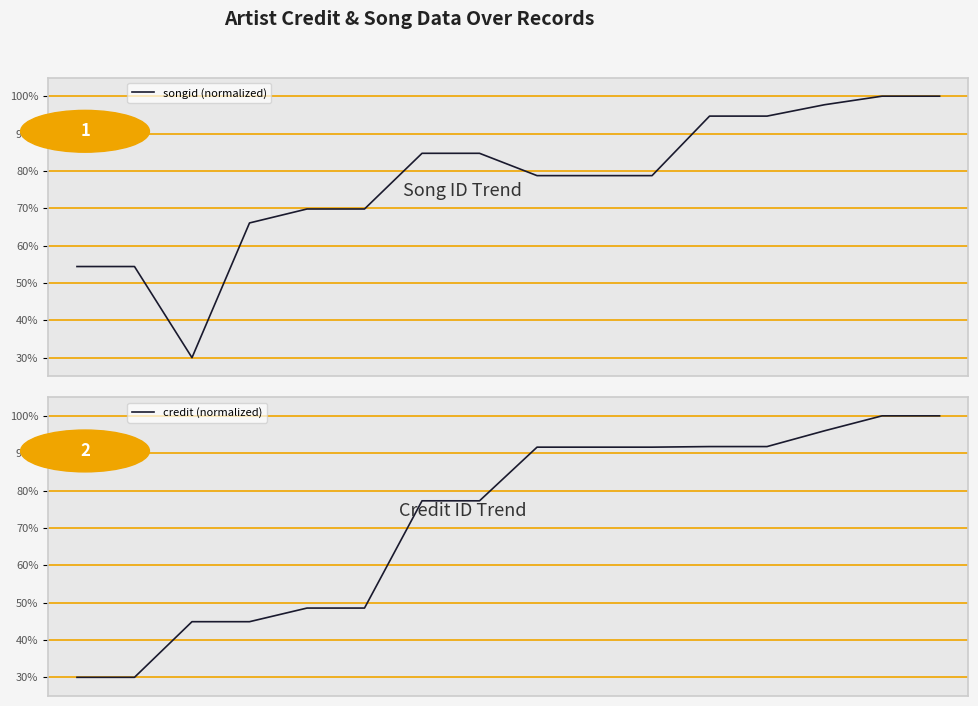

Reading left to right, what are all the values shown in this chart?

songid (normalized): 54.4	54.4	30.0	66.1	69.8	69.8	84.7	84.7	78.7	78.7	78.7	94.7	94.7	97.7	100.0	100.0
credit (normalized): 30.0	30.0	44.9	44.9	48.5	48.5	77.3	77.3	91.6	91.6	91.6	91.8	91.8	96.0	100.0	100.0